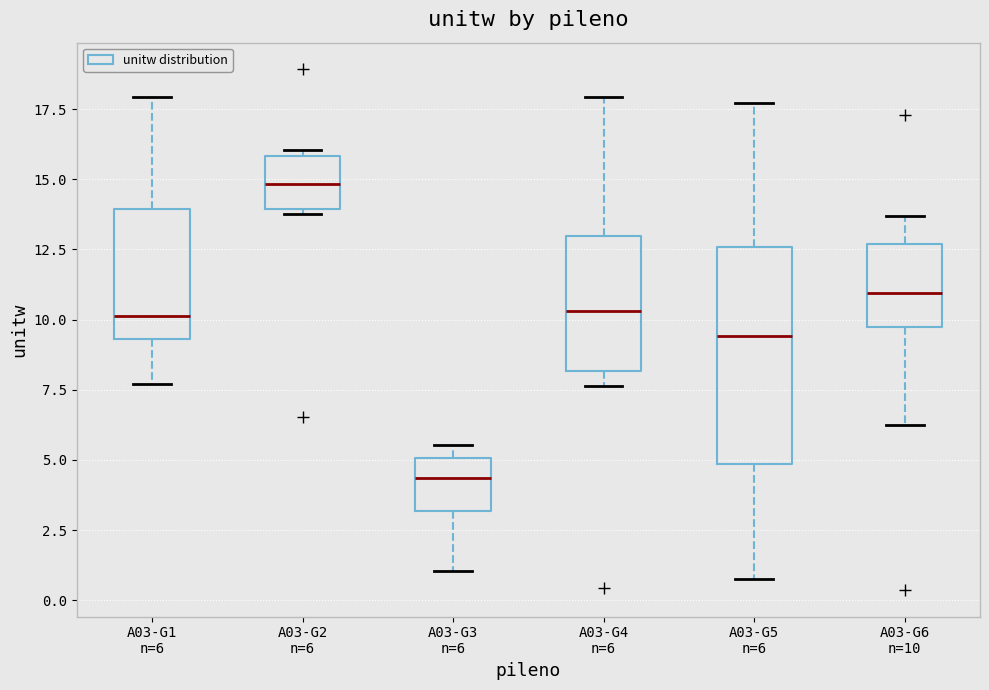

Reading left to right, transcribe this box plot: for each box, give where its median line is, the range the box spans, and where its two whiskers end, as read against the y-axis. The values are not printed on the chart, so give them approximately, as read against the axis.

A03-G1 n=6: median 10.0, box 9.5 to 14.0, whiskers 7.5 to 18.0
A03-G2 n=6: median 15.0, box 14.0 to 16.0, whiskers 14.0 (just below the box's lower edge) to 16.0 (just above the box's upper edge)
A03-G3 n=6: median 4.5, box 3.0 to 5.0, whiskers 1.0 to 5.5
A03-G4 n=6: median 10.5, box 8.0 to 13.0, whiskers 7.5 to 18.0
A03-G5 n=6: median 9.5, box 5.0 to 12.5, whiskers 0.5 to 17.5
A03-G6 n=10: median 11.0, box 9.5 to 12.5, whiskers 6.0 to 13.5